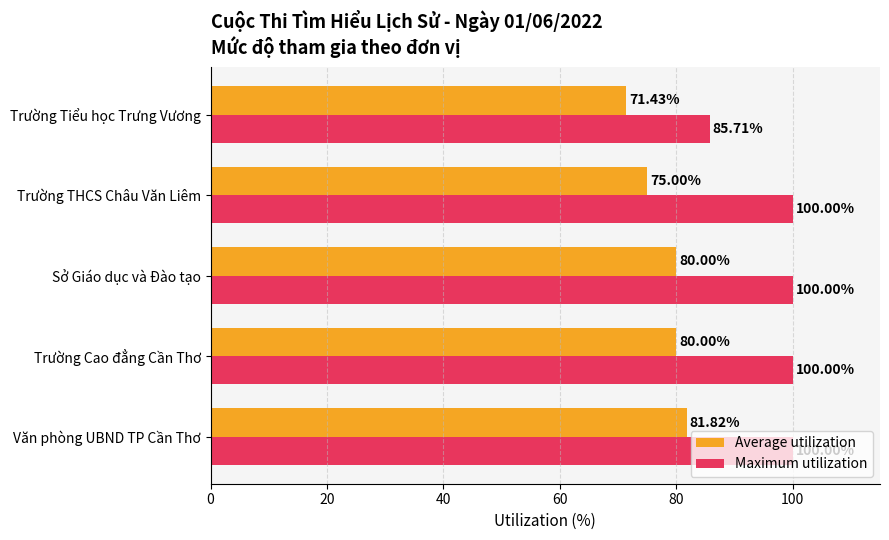

What are all the series names shown in the legend?

Average utilization, Maximum utilization